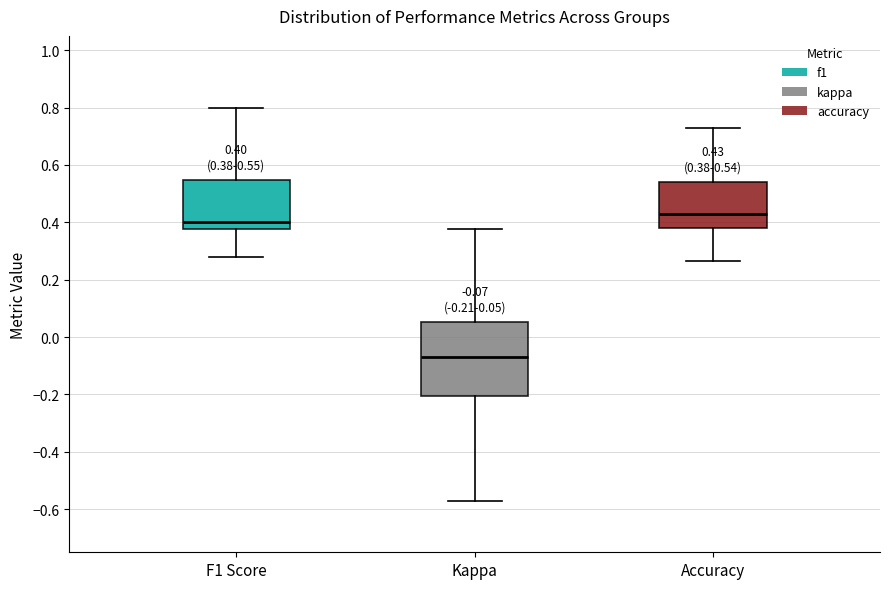

Which box has the highest median line?

Accuracy